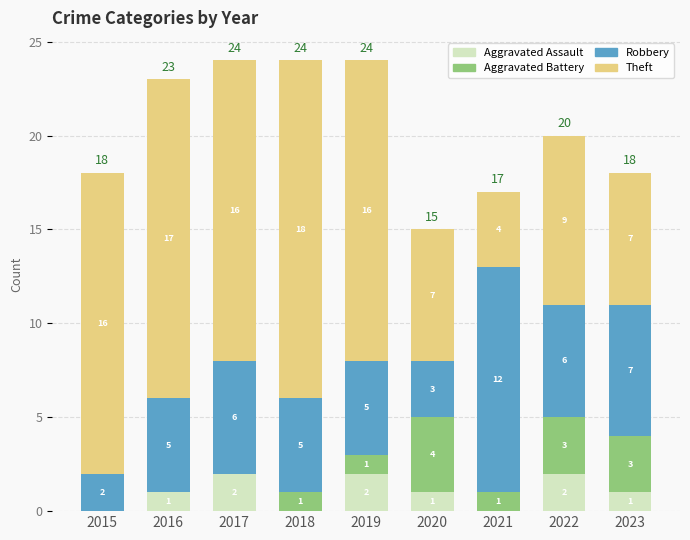

What is the total value across all series at 2018?

24